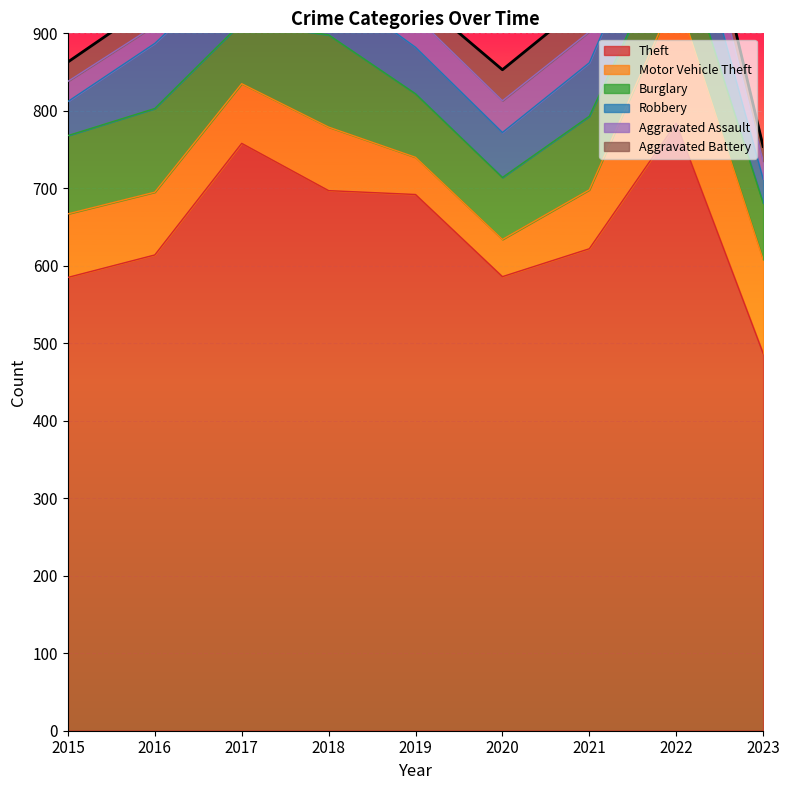

Is the value of Robbery at 2021 greater than the value of Burglary at 2023?

No